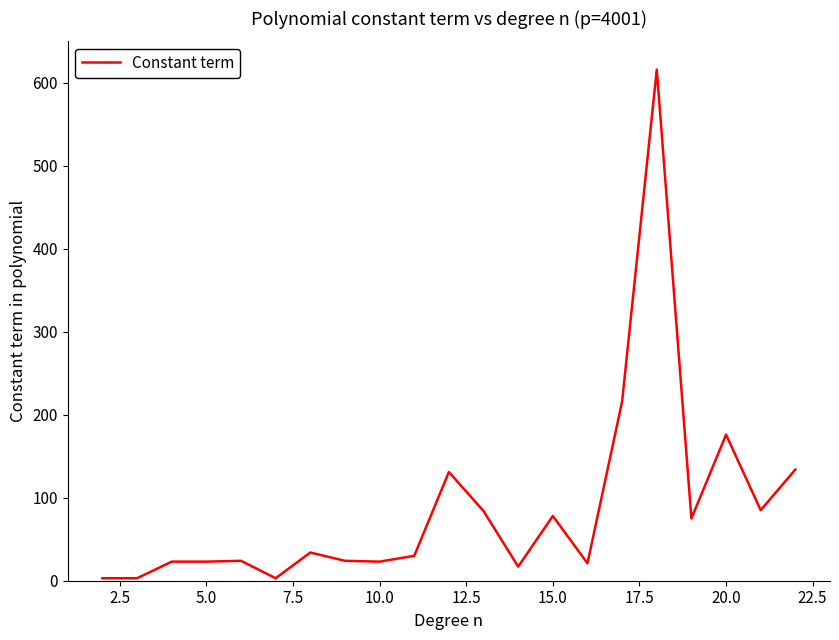

What is the greatest value displayed?

616